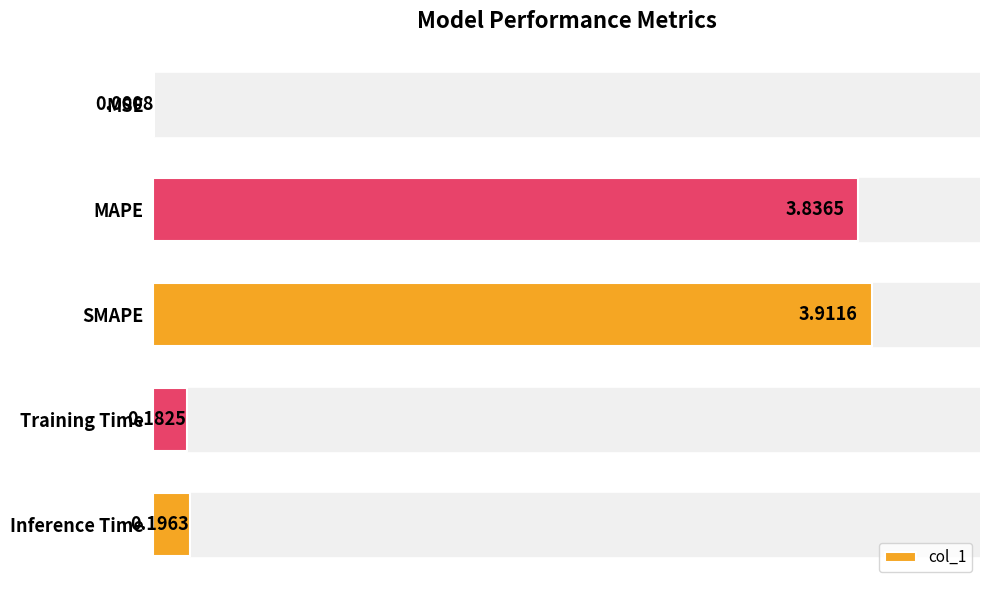

What is the change in value from MSE to Training Time?

+0.2